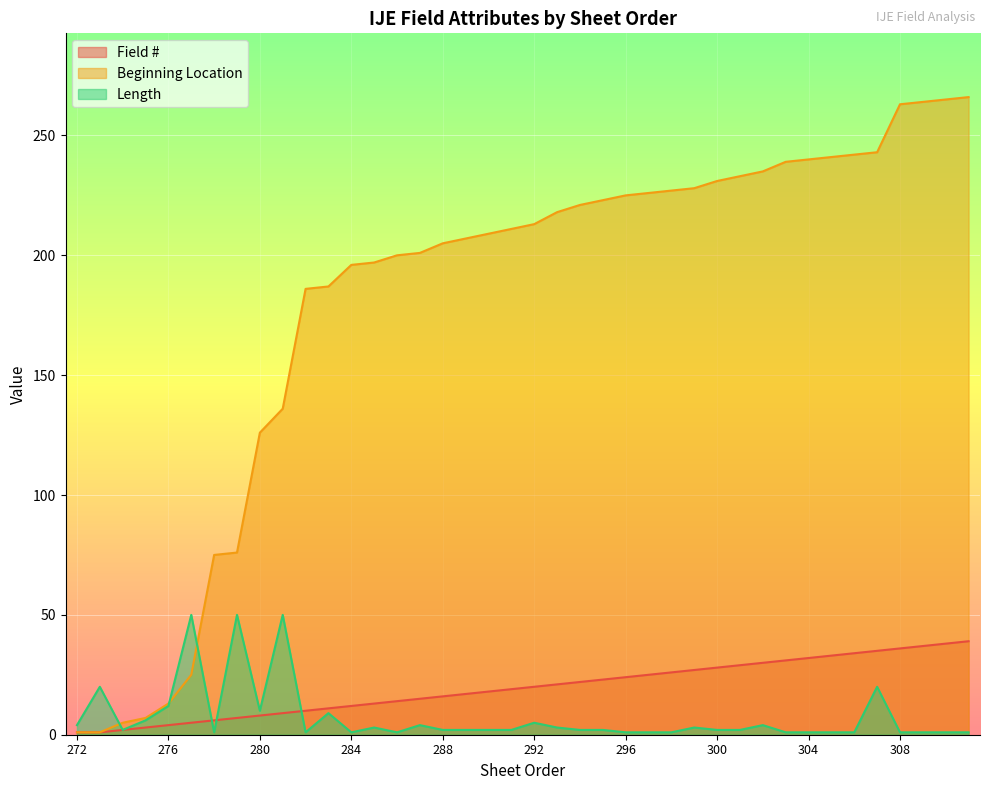

True or false: Field # and Beginning Location cross at least once.

False